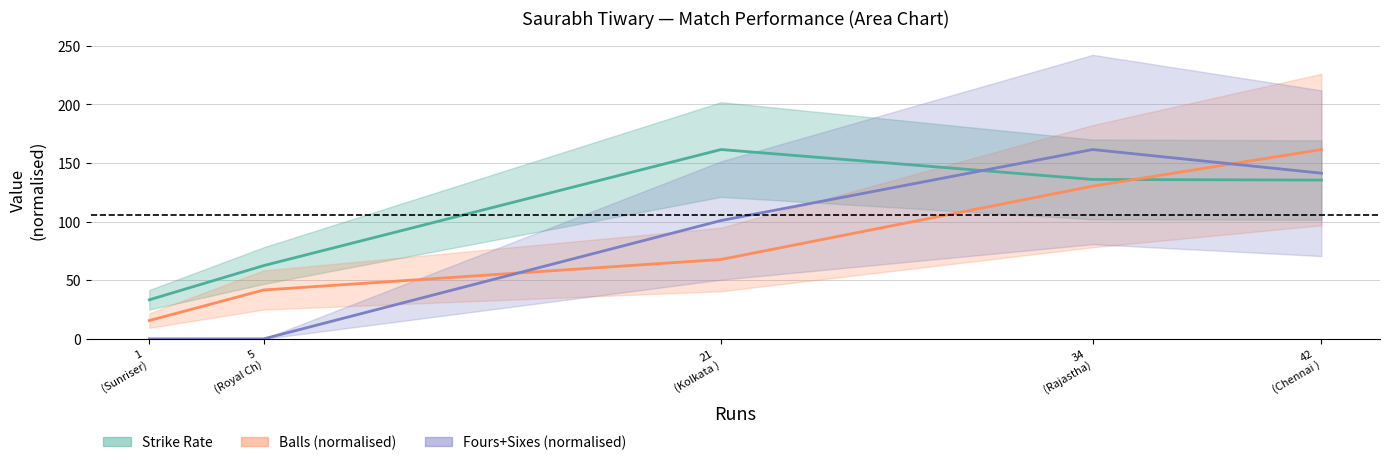

Is it true that Fours+Sixes (normalised) equals 50.8 at 1
(Sunriser)?

False